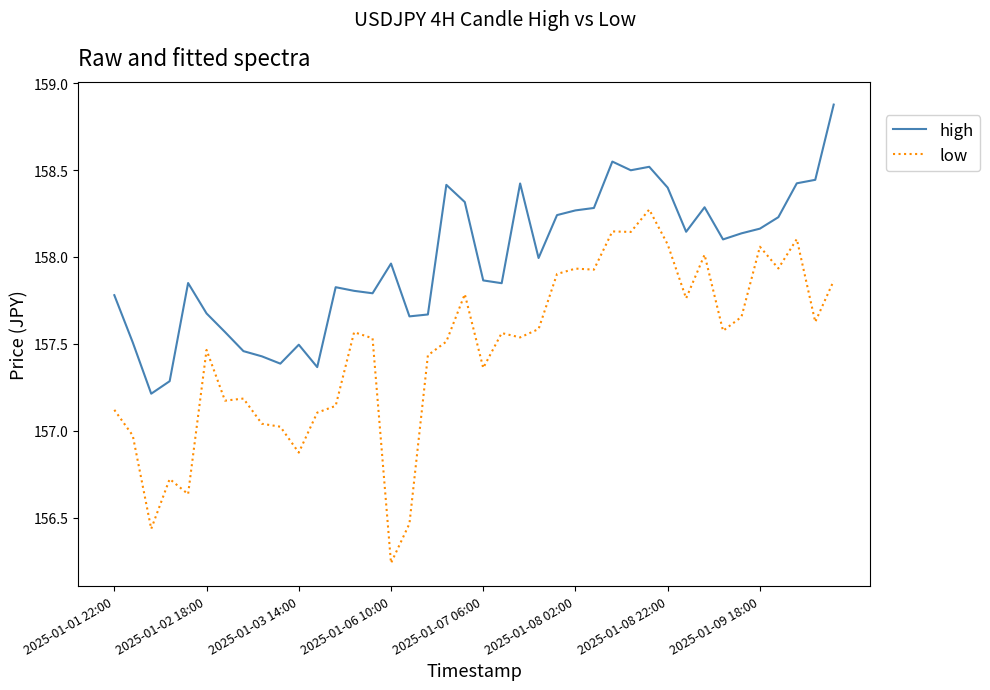

What is the greatest value displayed?

158.9